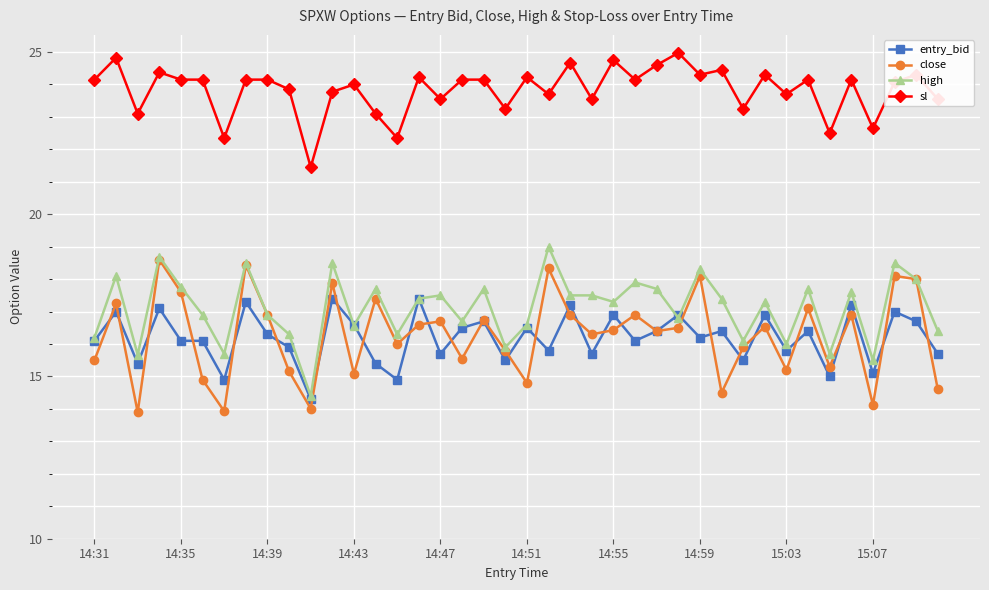

What is the smallest value displayed?

13.9